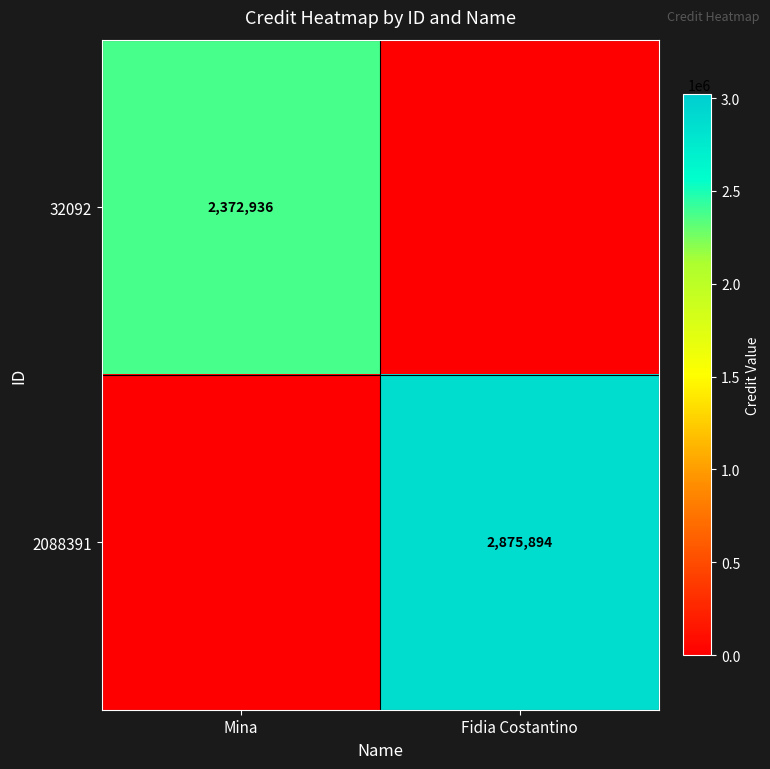

True or false: 2088391 has a value of 4926601 at Fidia Costantino.

False